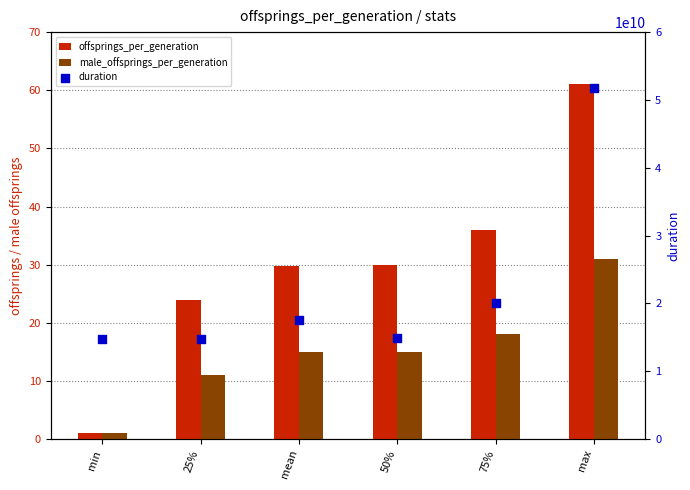

Which series has the largest total across all categories?

duration